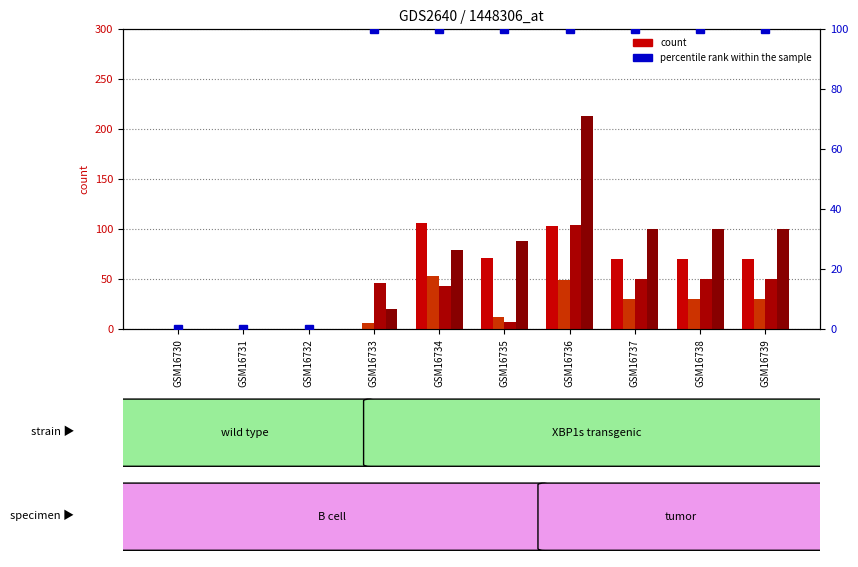

Count the percentile rank within the sample values in the range 0 to 100.

10